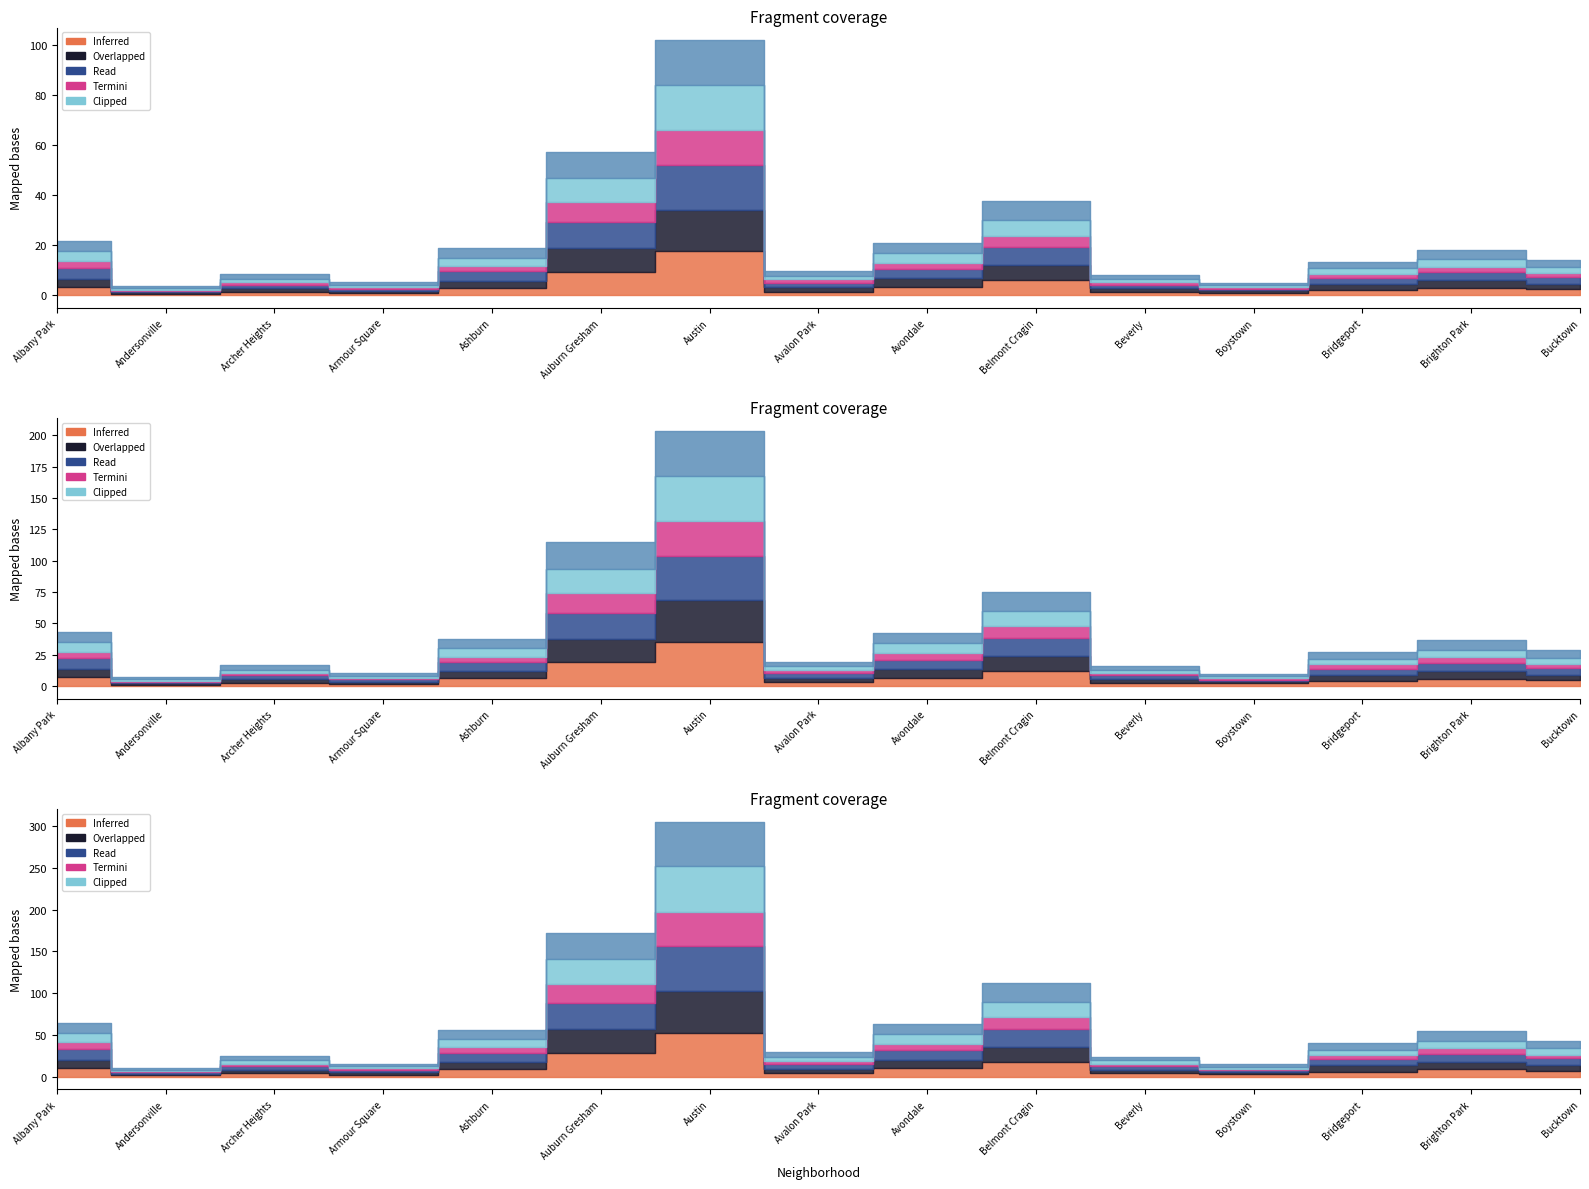

How many lines are shown in the chart?

6